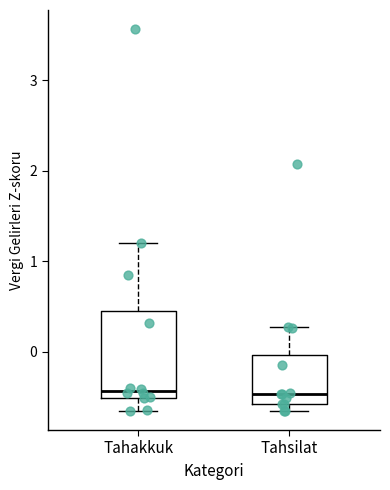

Reading left to right, read every box against the y-axis: the position of its median line, the range the box covers, and the ends of its whiskers. The values are not printed on the chart, so give them approximately, as read against the axis.

Tahakkuk: median -0.4, box -0.5 to 0.5, whiskers -0.7 to 1.2
Tahsilat: median -0.5, box -0.6 to 0.0, whiskers -0.7 to 0.3